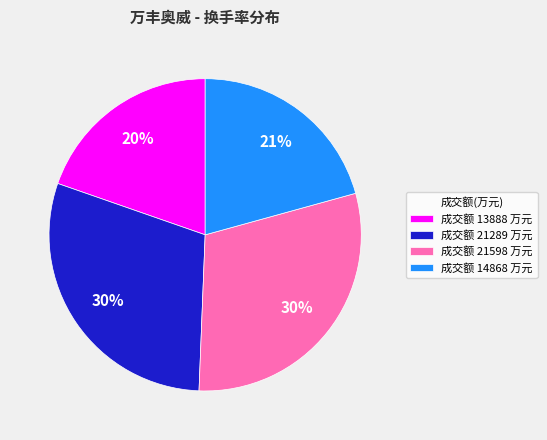

To the nearest percent, what is the difference between the 成交额 21598 万元 and 成交额 13888 万元 slice percentages?

10%